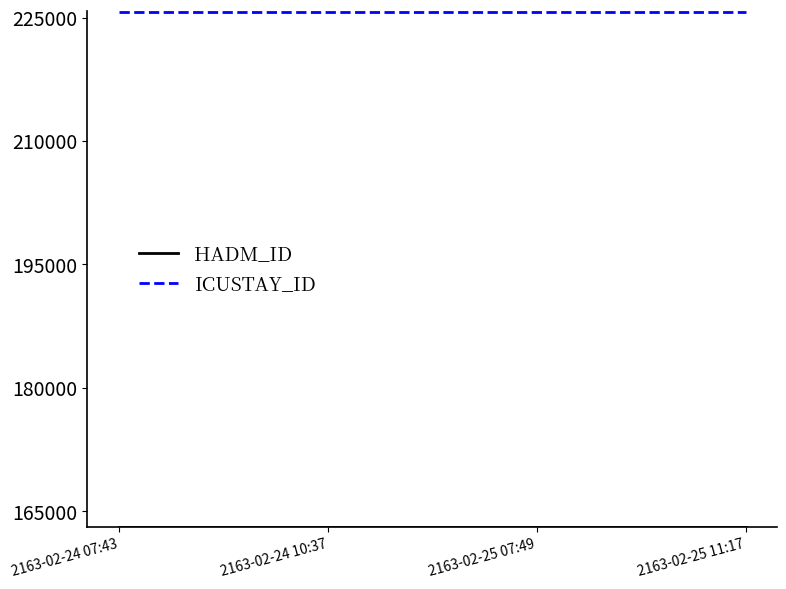

What is the total value across all series at 2163-02-24 10:37?

388774